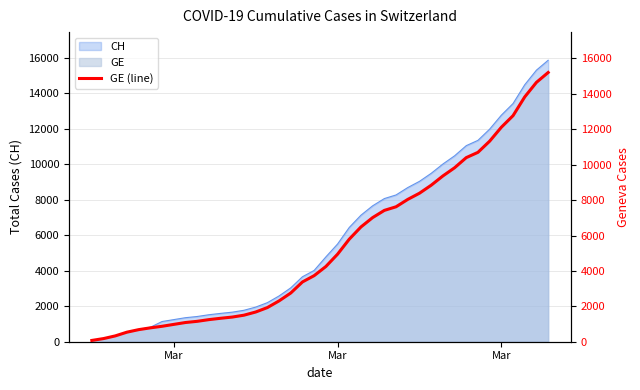

What is the difference between the maximum and second lowest values?

15030